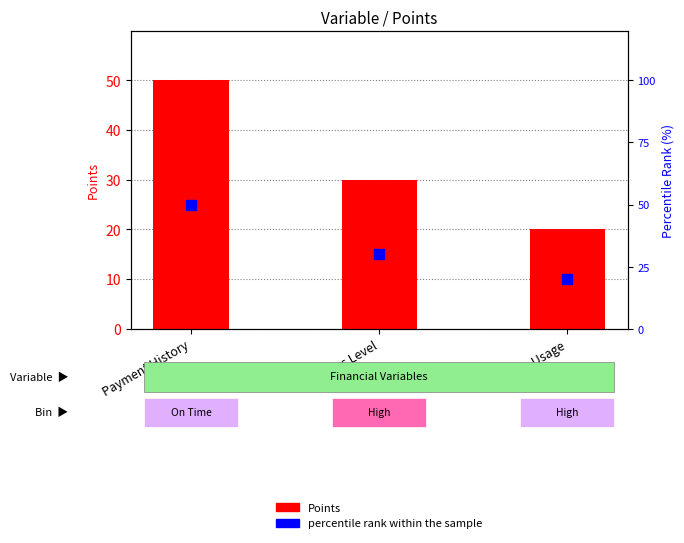

What are all the series names shown in the legend?

Points, percentile rank within the sample